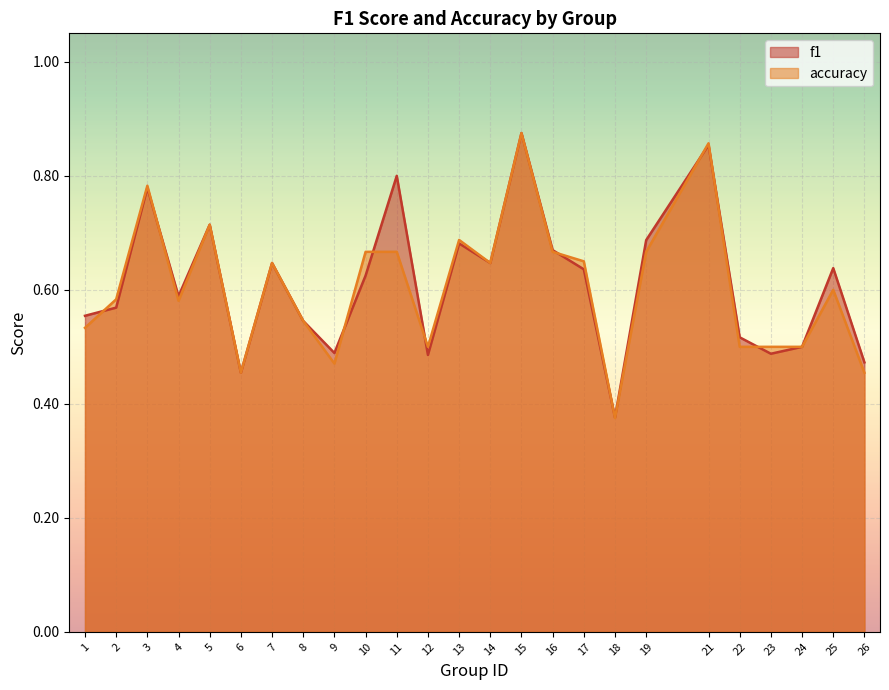

True or false: accuracy and f1 cross at least once.

True